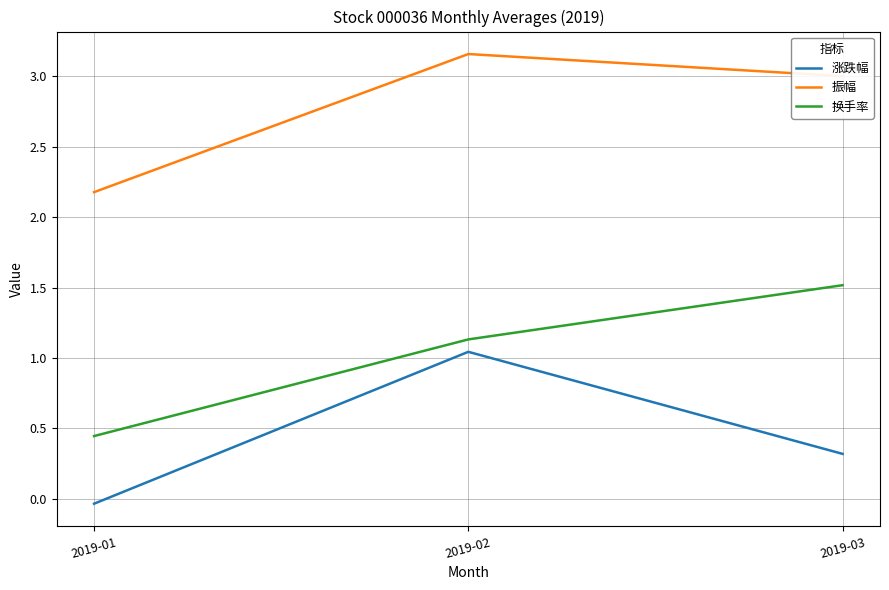

The 振幅 series shows 1.5 at 2019-01. True or false?

False